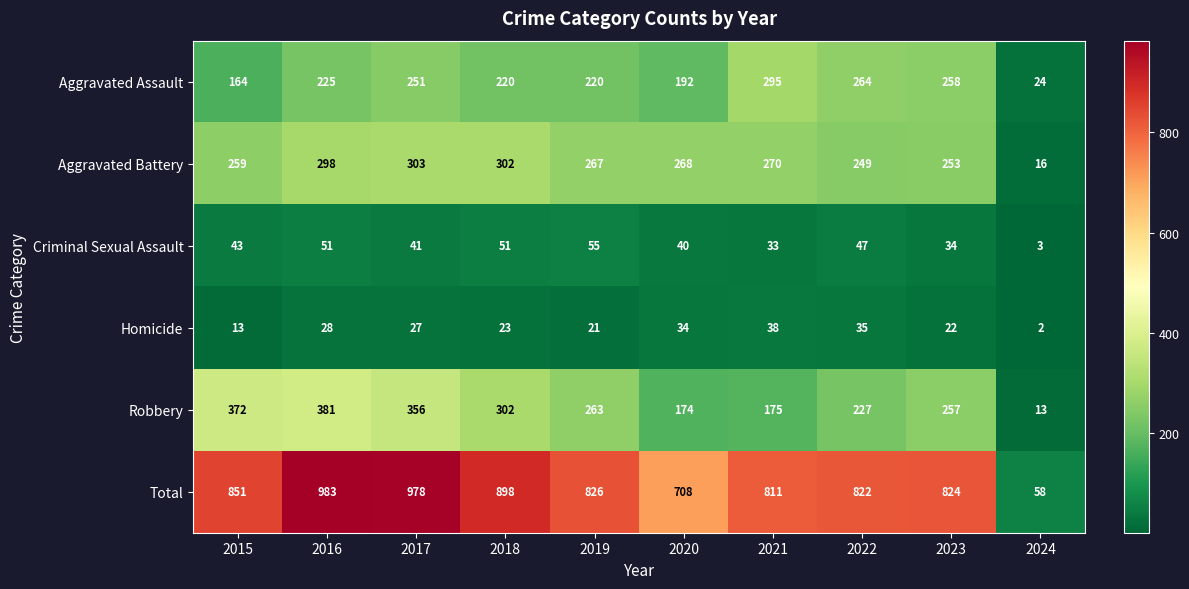

What value does the Homicide series have at 2018, to the nearest 10?

20